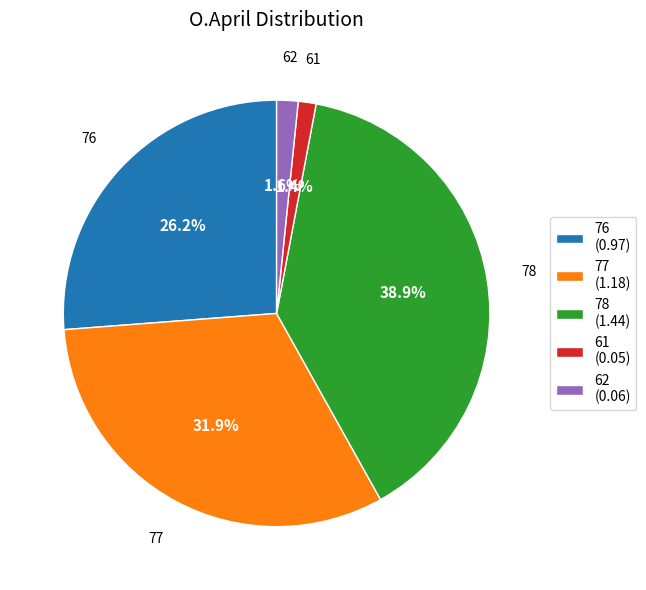

Is there a majority slice in this chart?

No